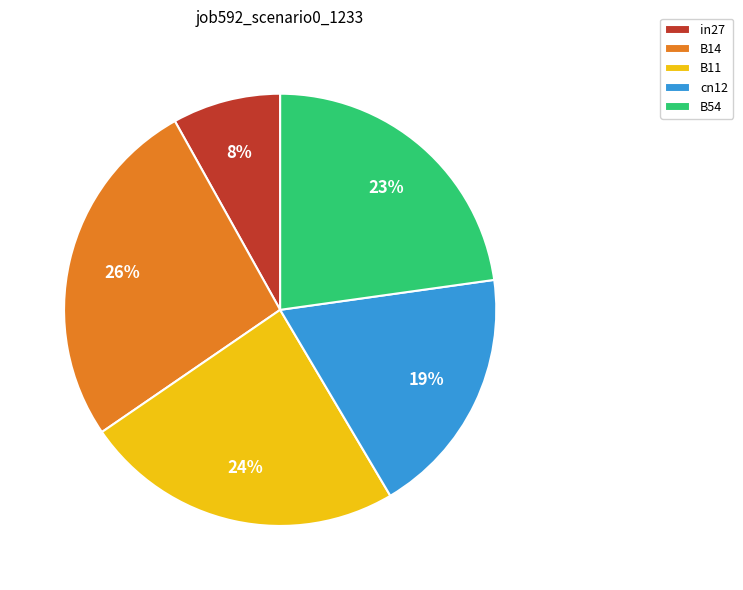

To the nearest percent, what percentage of the pie is in27?

8%